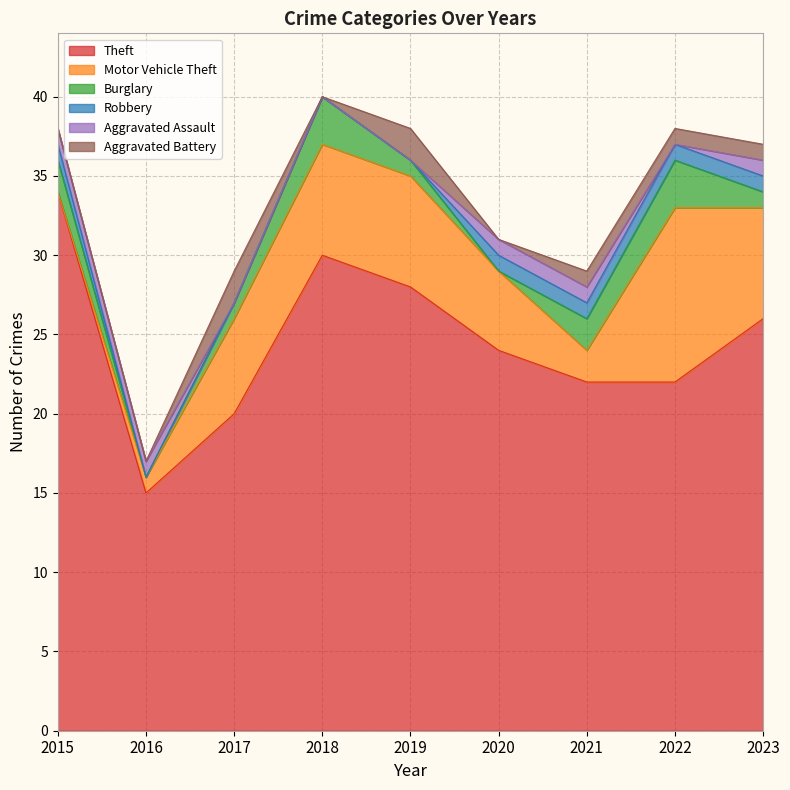

The Aggravated Battery series shows 0 at 2015. True or false?

True